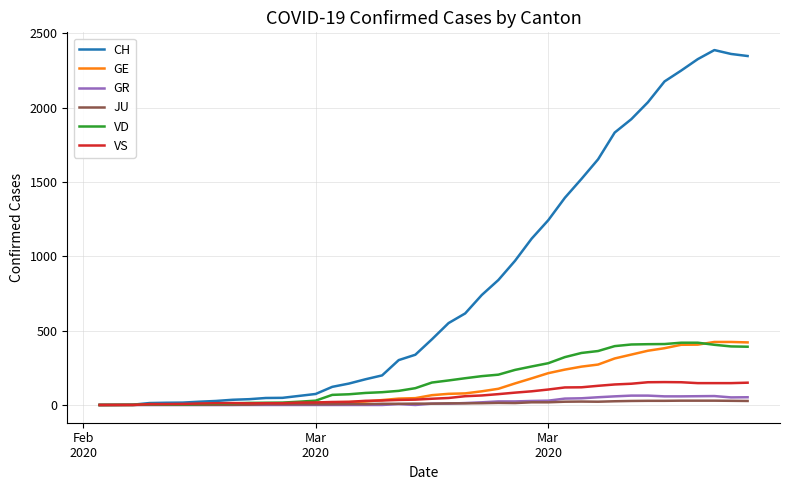

What is the highest value of the GR series?

63